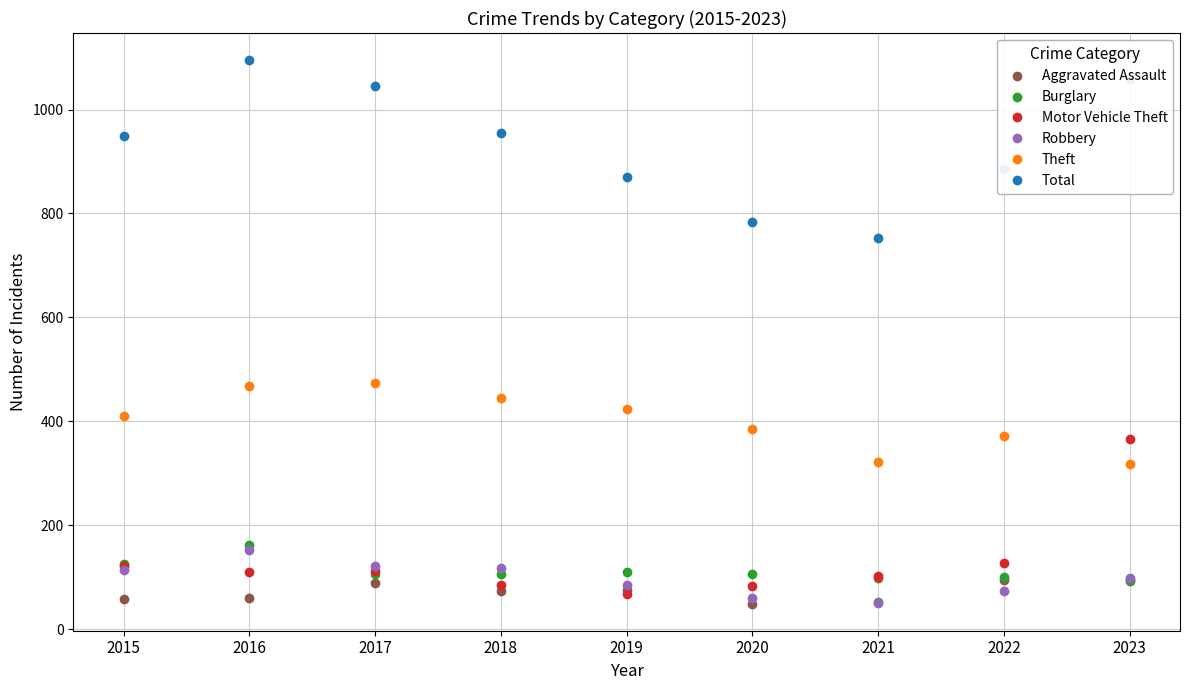

What is the sum of all Total values?

8395